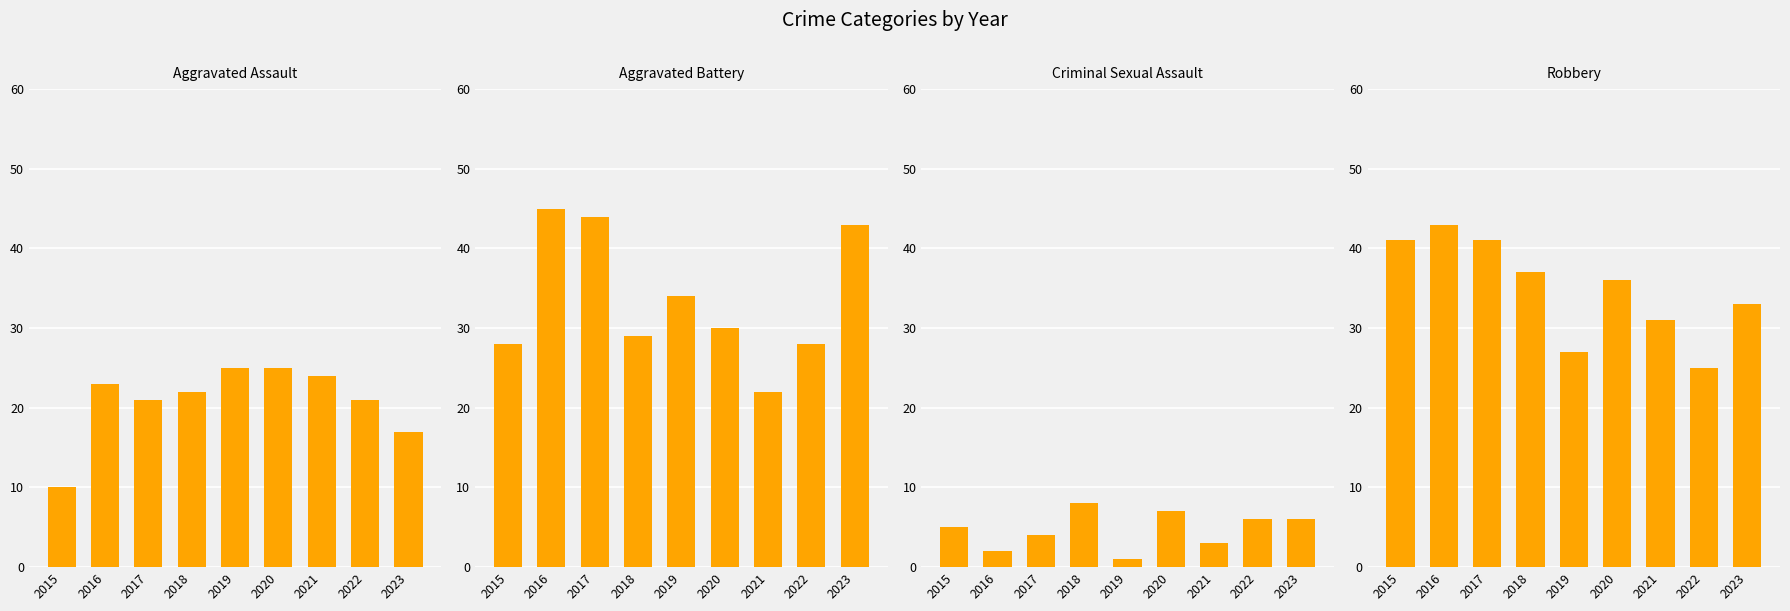

The value of Criminal Sexual Assault at 2018 is 8. True or false?

True